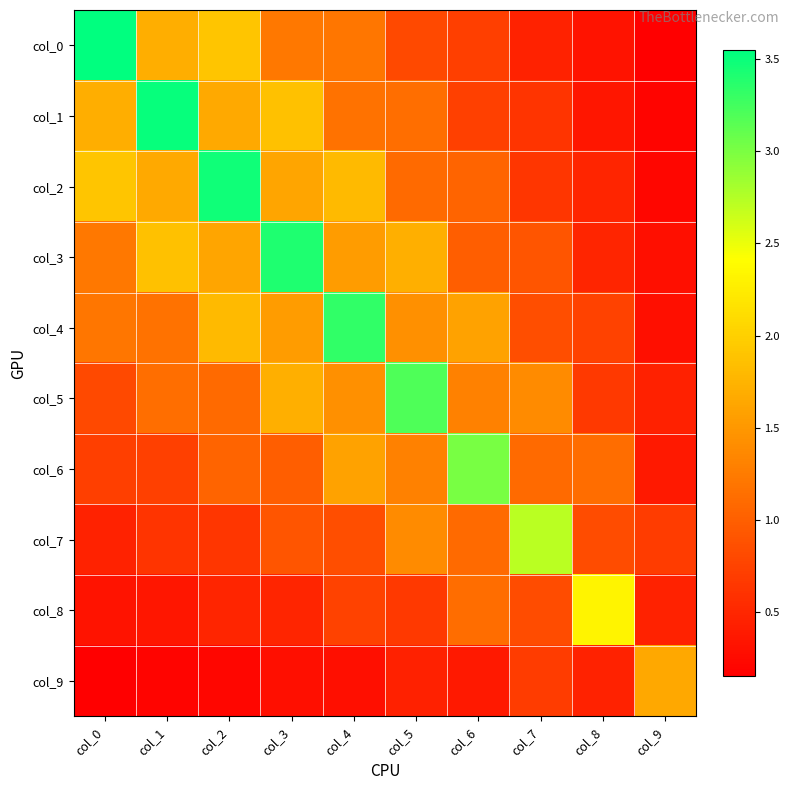

What is the total value across all series at col_3?

14.1